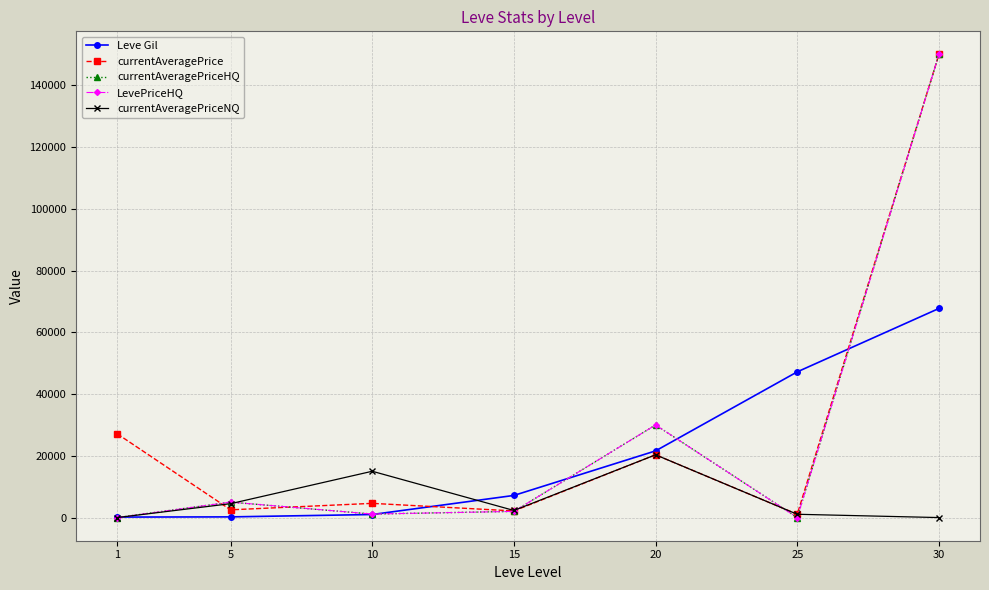

At which category does currentAveragePriceHQ reach its first local valley?

10